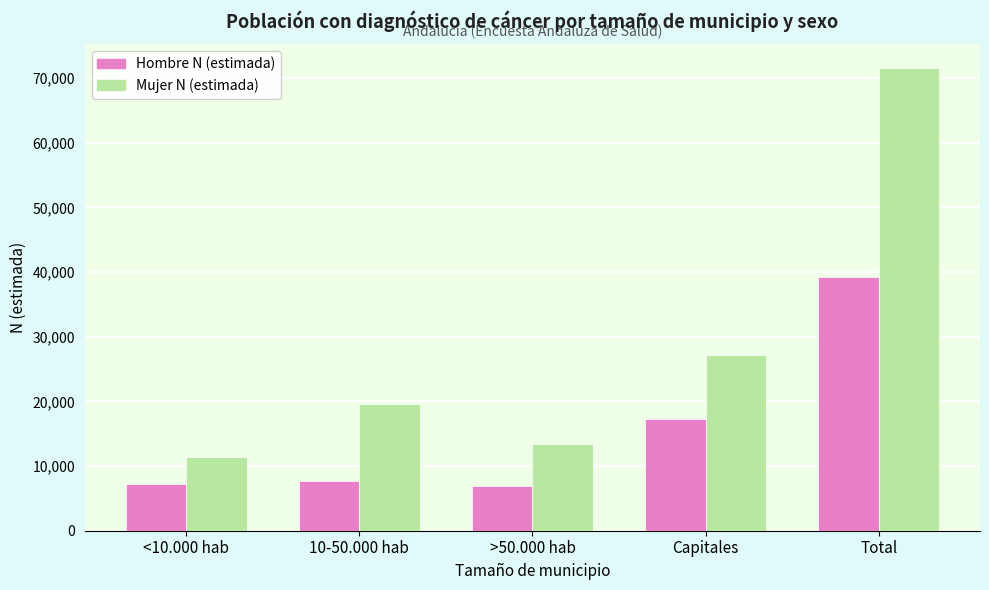

At which category is the sum across all series the highest?

Total